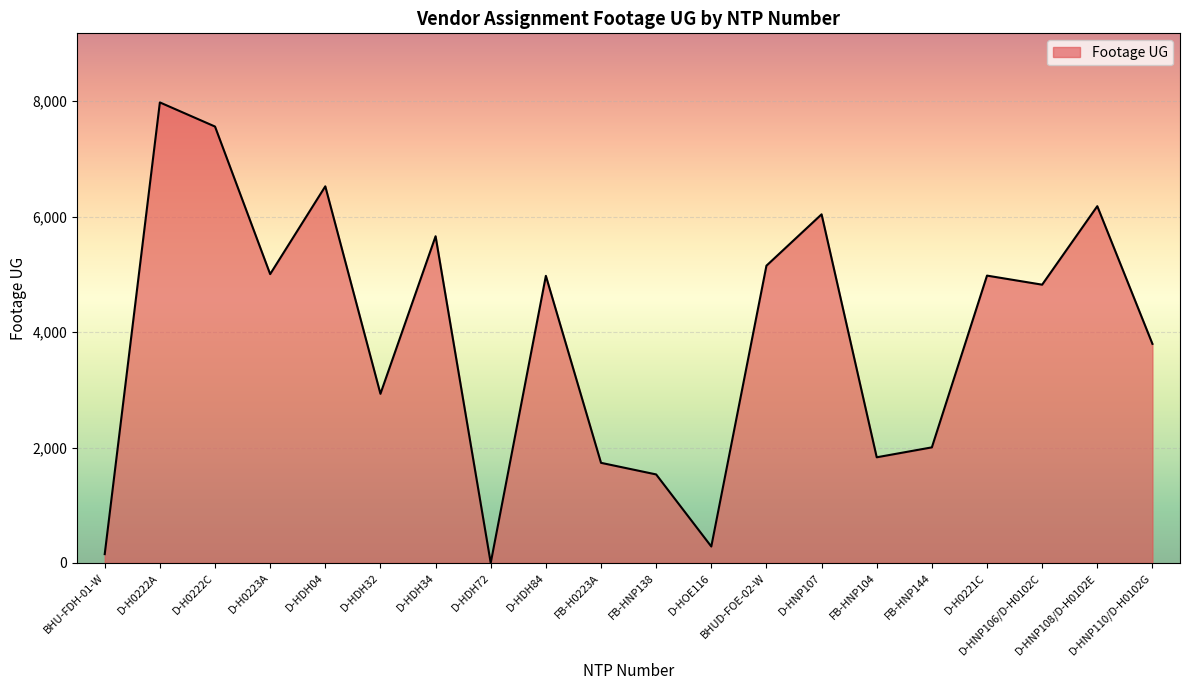

What is the greatest value displayed?

7980